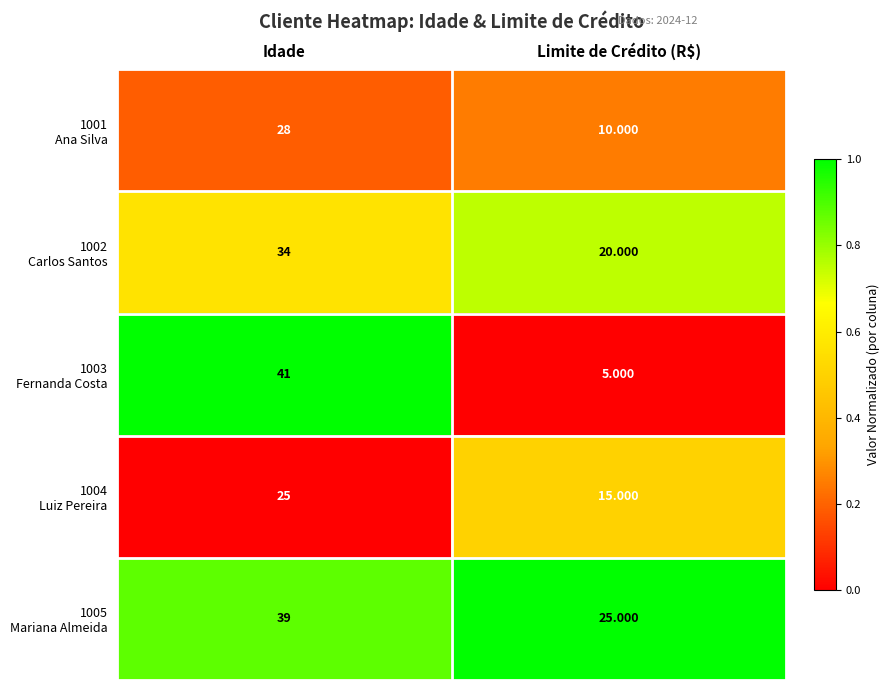

At which category does the chart reach its minimum across all series?

Limite de Crédito (R$)